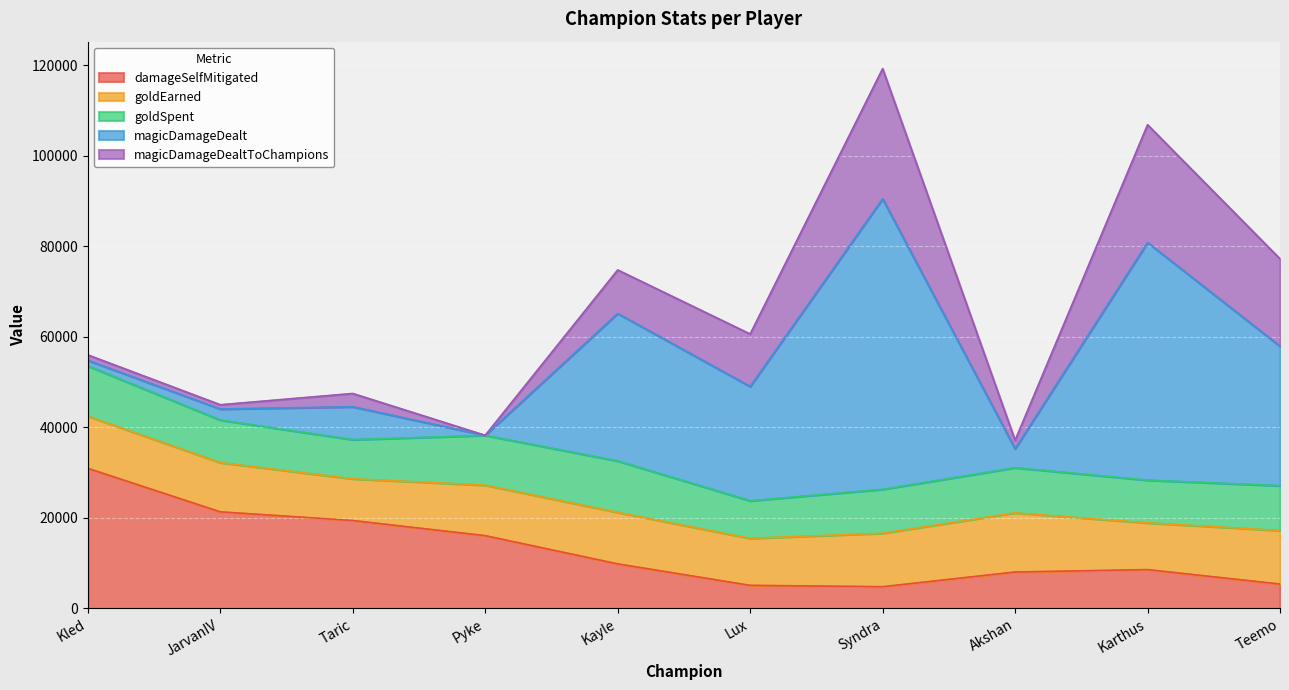

Reading left to right, list all the values displayed in this chart.

damageSelfMitigated: 30957	21348	19429	16087	9851	5108	4809	8058	8586	5398
goldEarned: 11528	10881	9225	11159	11393	10395	11818	13069	10332	11834
goldSpent: 11100	9400	8650	11000	11350	8300	9700	9975	9435	9900
magicDamageDealt: 1216	2437	7252	0	32574	25233	64169	4170	52481	30788
magicDamageDealtToChampions: 1216	937	2937	0	9612	11590	28746	1880	26019	19309